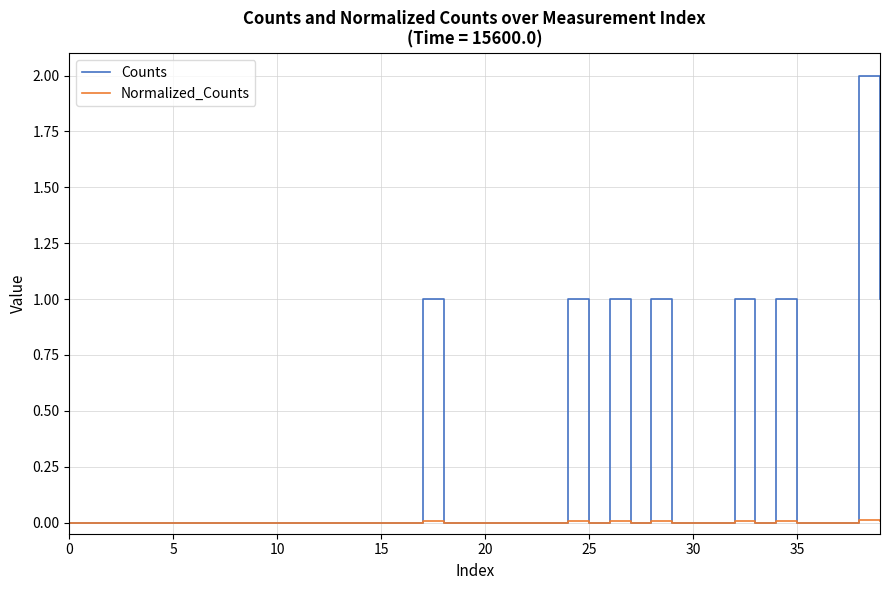

Which series has the largest range (max minus min)?

Counts